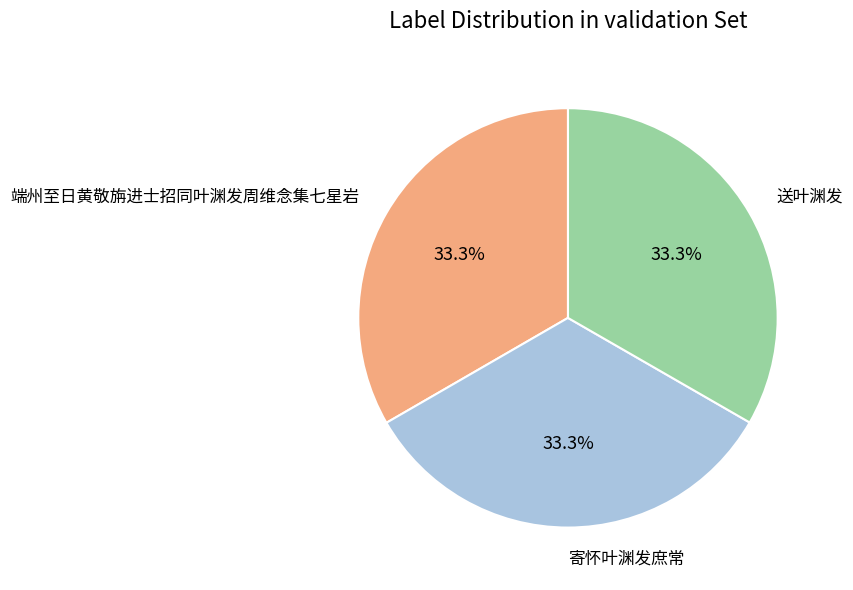

What is the ratio of the value at 端州至日黄敬旃进士招同叶渊发周维念集七星岩 to the value at 送叶渊发?

1.0